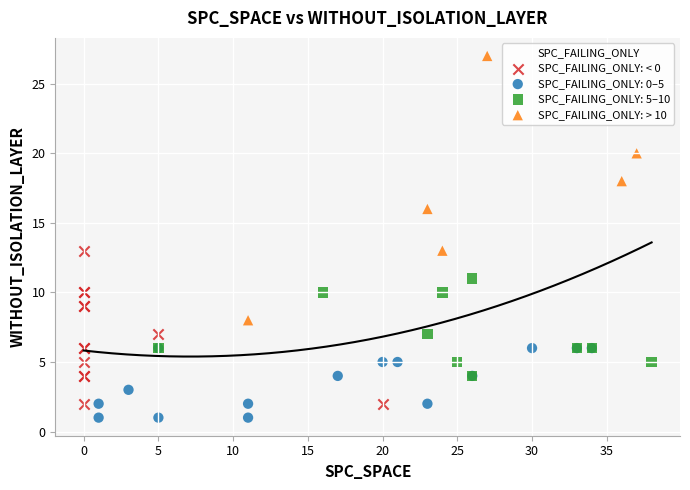

Which series contains the highest Y value?

SPC_FAILING_ONLY: > 10